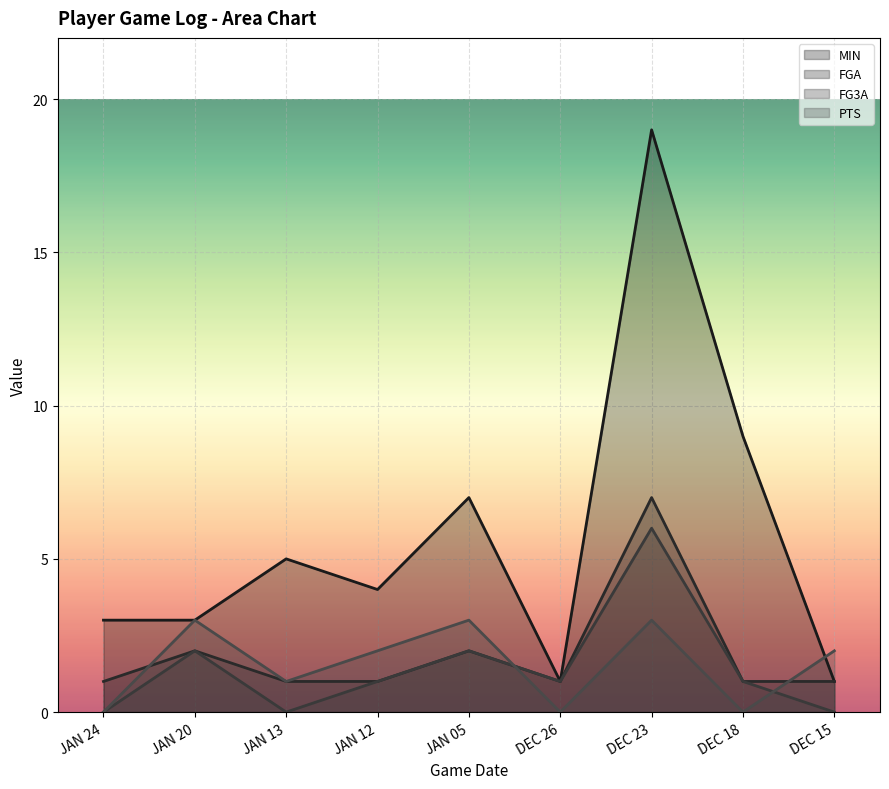

At how many categories does at least one series exceed 2?

7